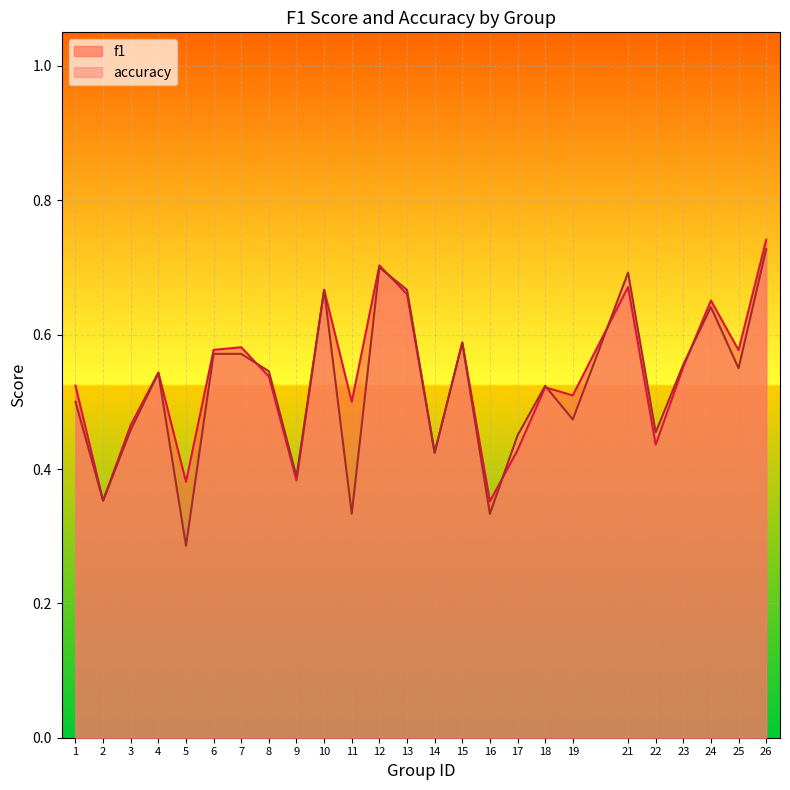

What are all the series names shown in the legend?

f1, accuracy